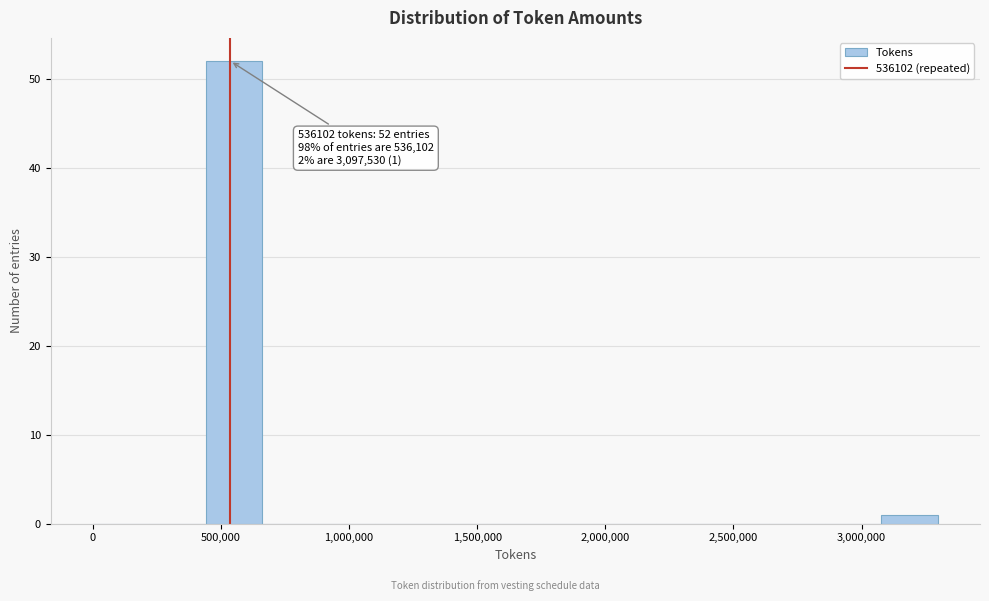

Over which range of the x-axis is the bar tallest?

450000 to 650000